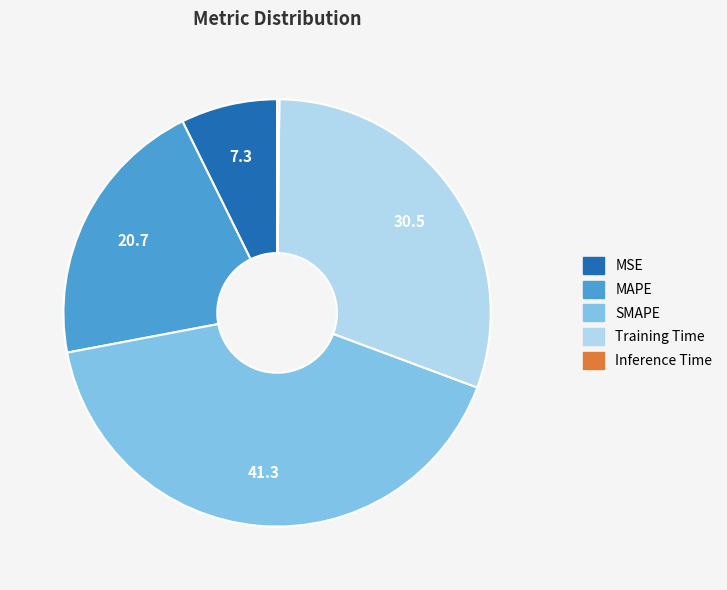

Which has a higher value, Training Time or MAPE?

Training Time